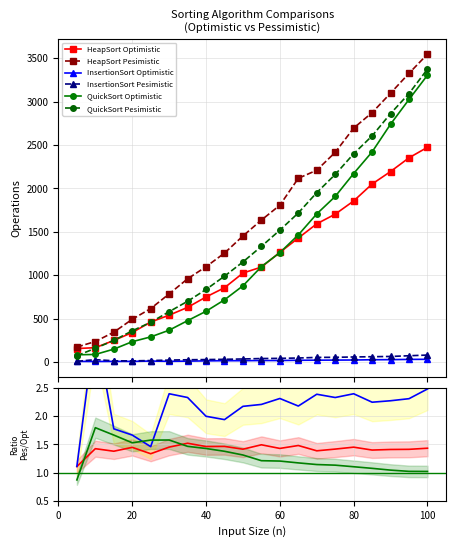

Is it true that QuickSort Pesimistic equals 2.3 at 9?

False